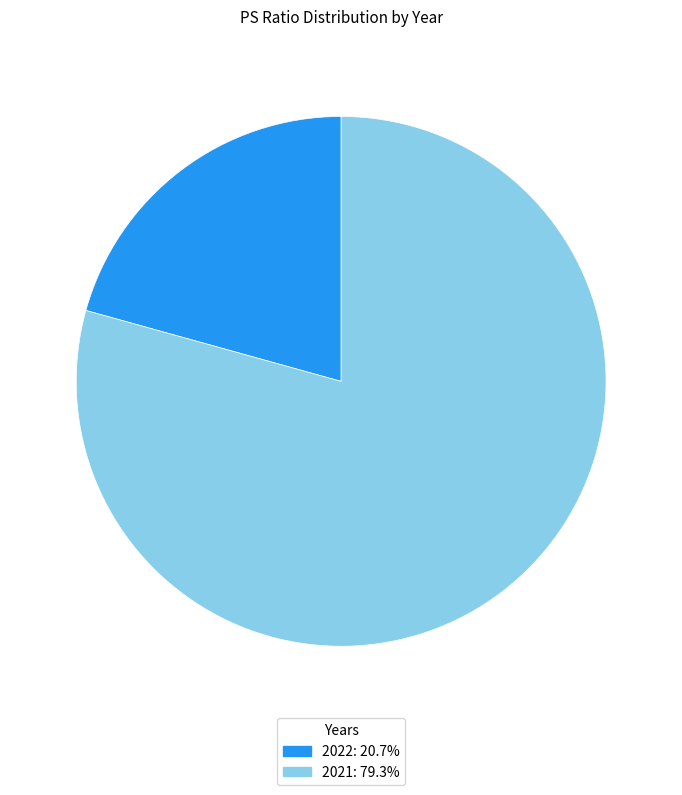

How many slices are in this pie chart?

2